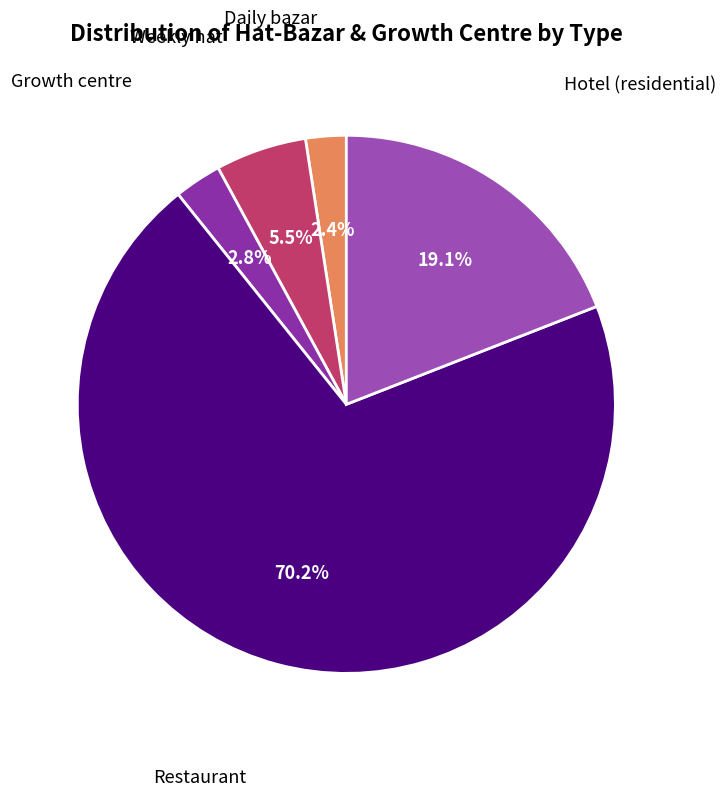

What is the largest slice in the pie chart?

Restaurant